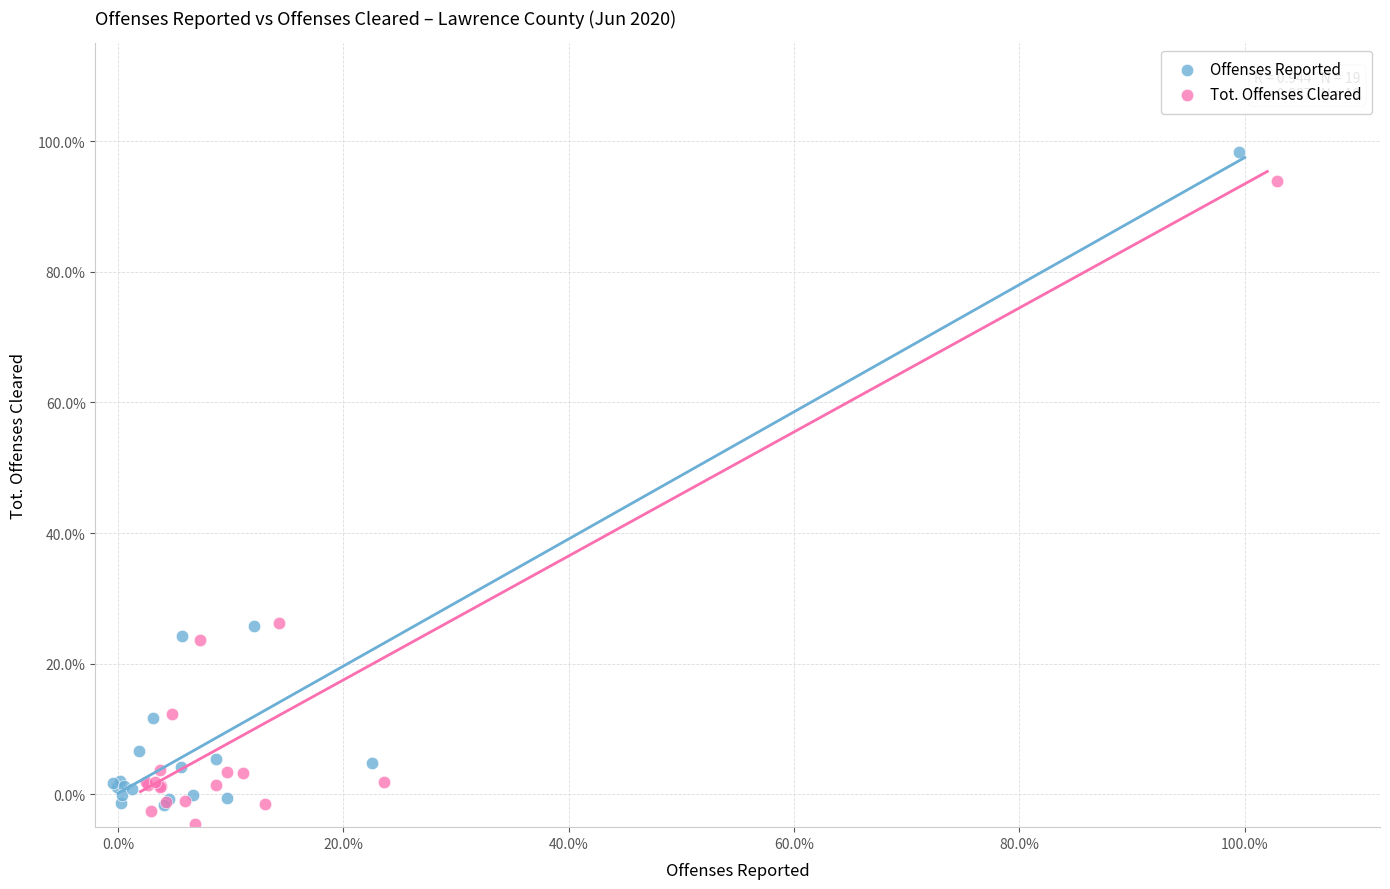

What are all the series names shown in the legend?

Offenses Reported, Tot. Offenses Cleared